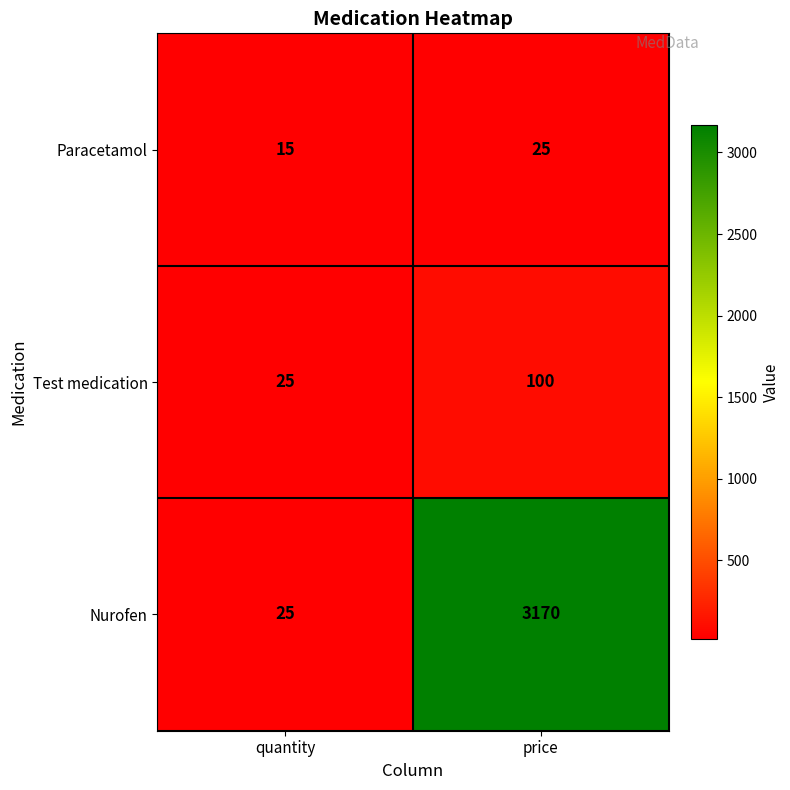

Which series has the widest spread of values?

Nurofen